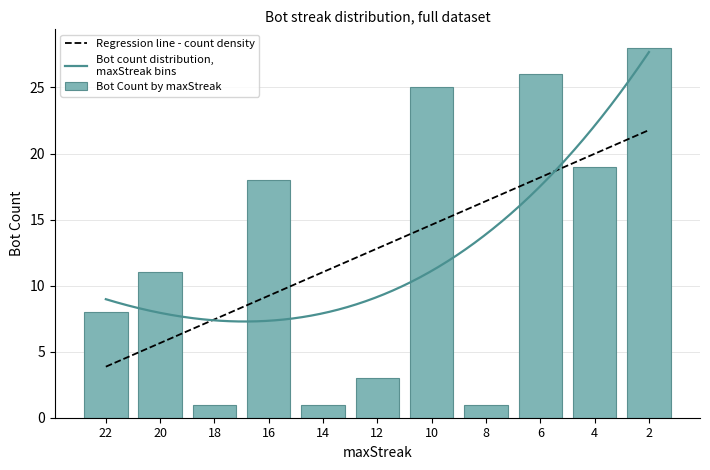

How many categories are shown in the chart?

11